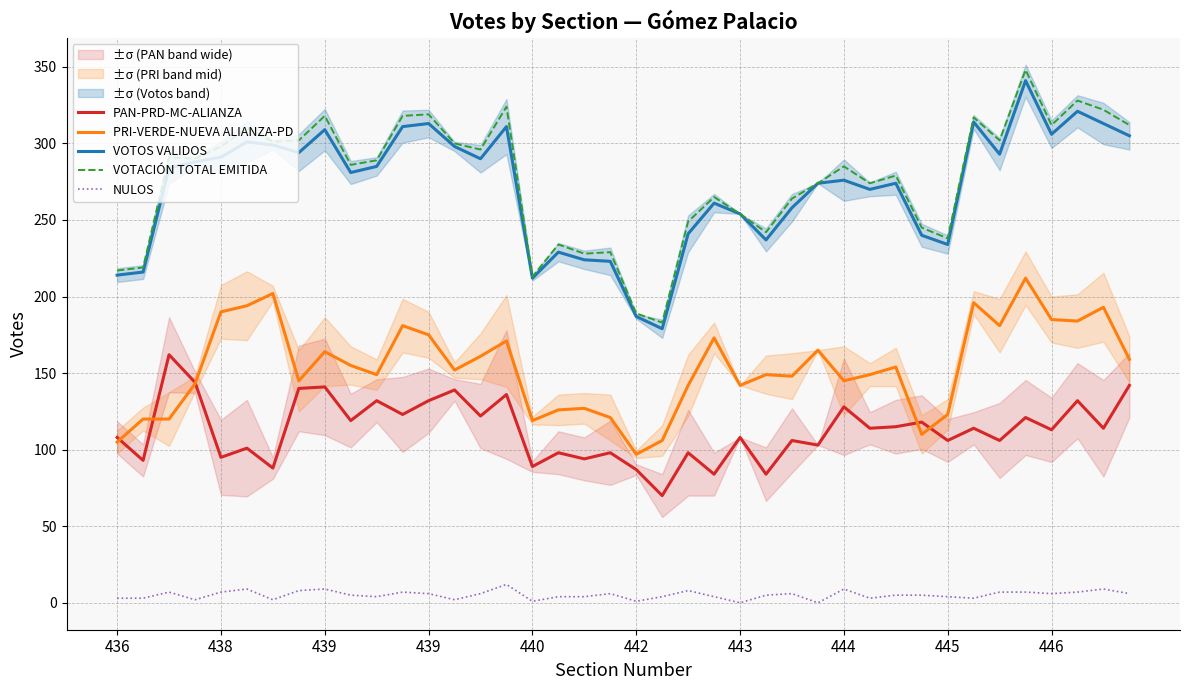

At which label does VOTACIÓN TOTAL EMITIDA first exceed 289?

439